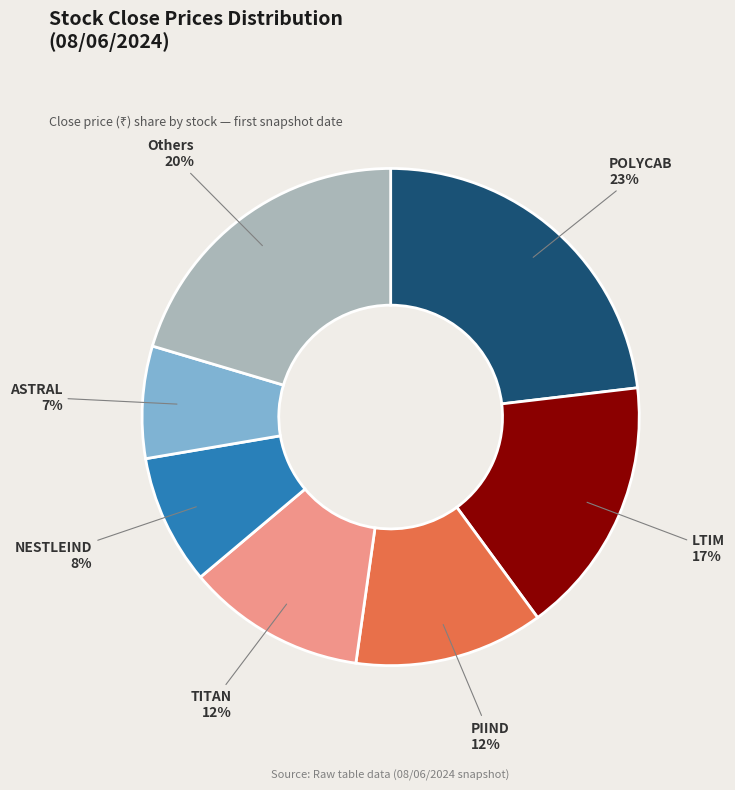

To the nearest percent, what is the difference between the largest and smallest slice percentages?

16%